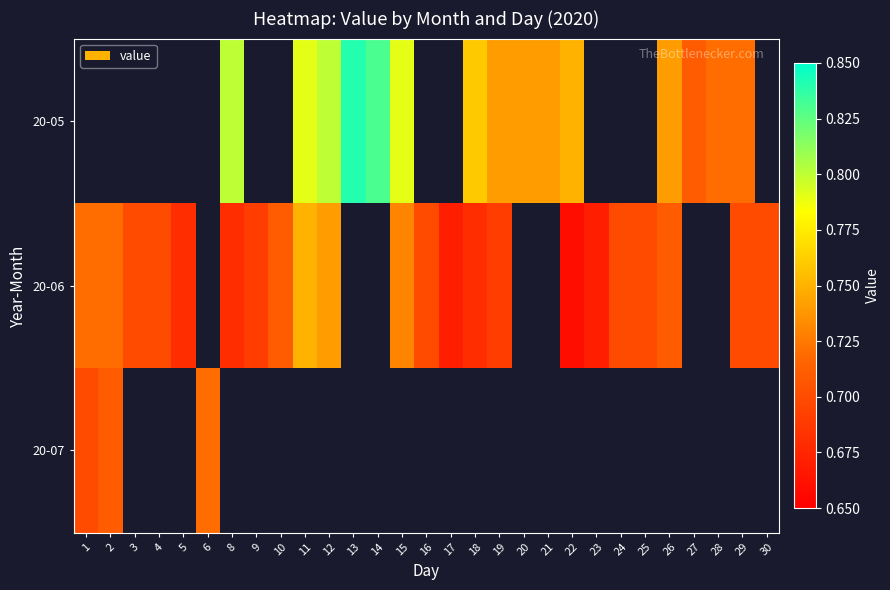

At which label is 20-06 closest to 0?

22